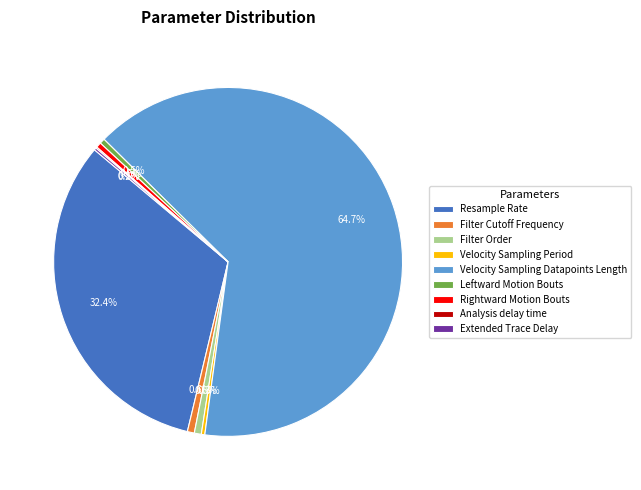

What is the largest slice in the pie chart?

Velocity Sampling Datapoints Length